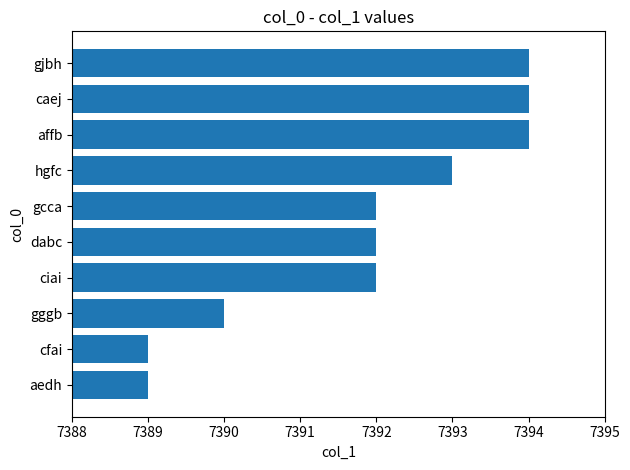

What is the sum of all values?

73919